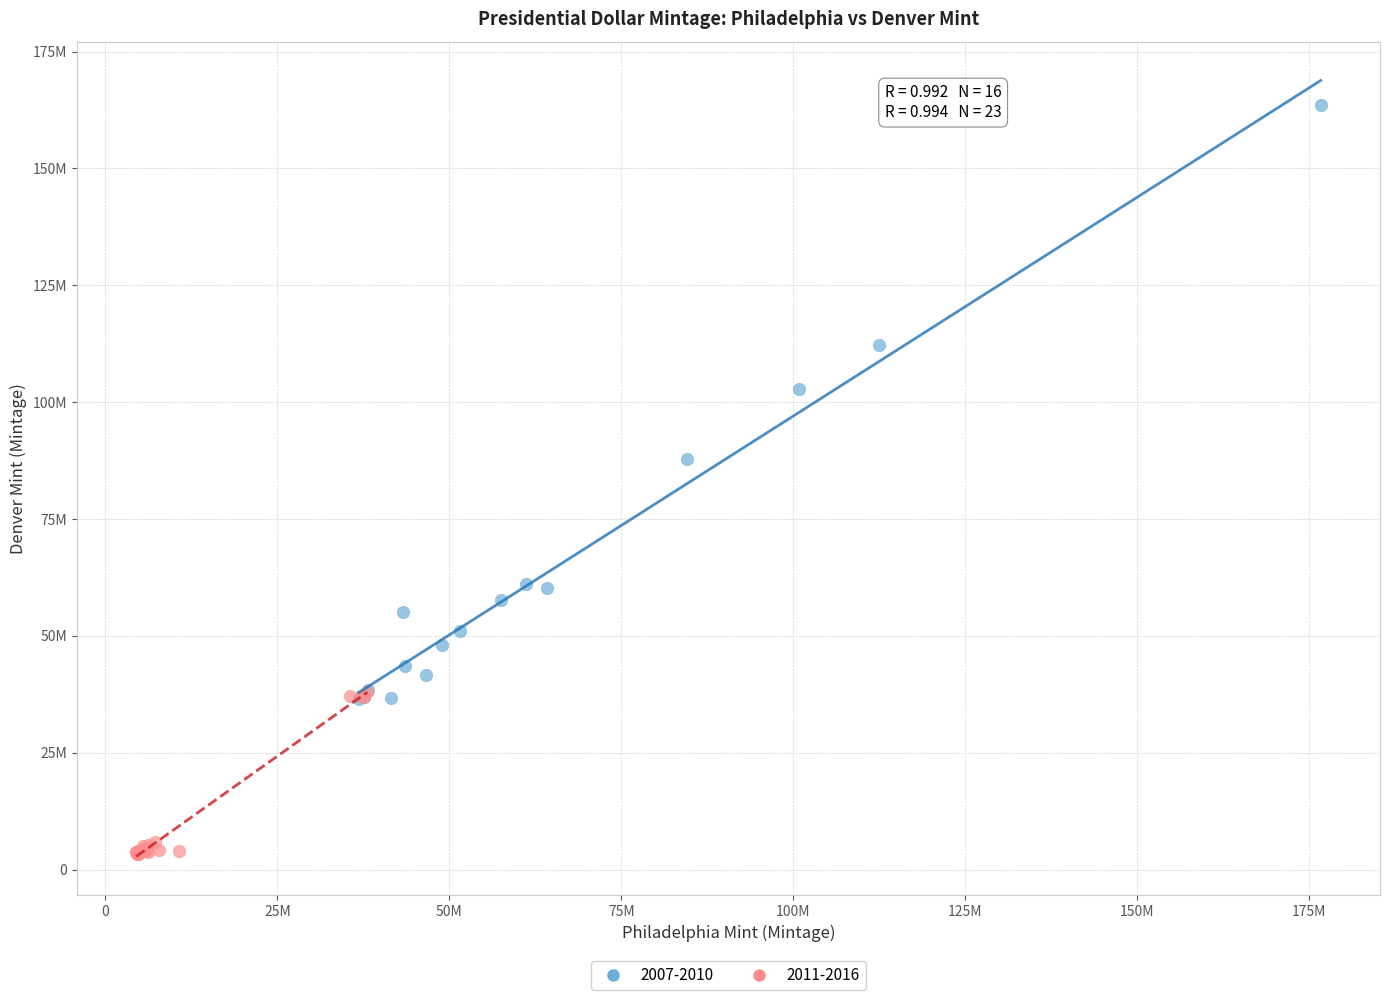

What are all the series names shown in the legend?

2007-2010, 2011-2016